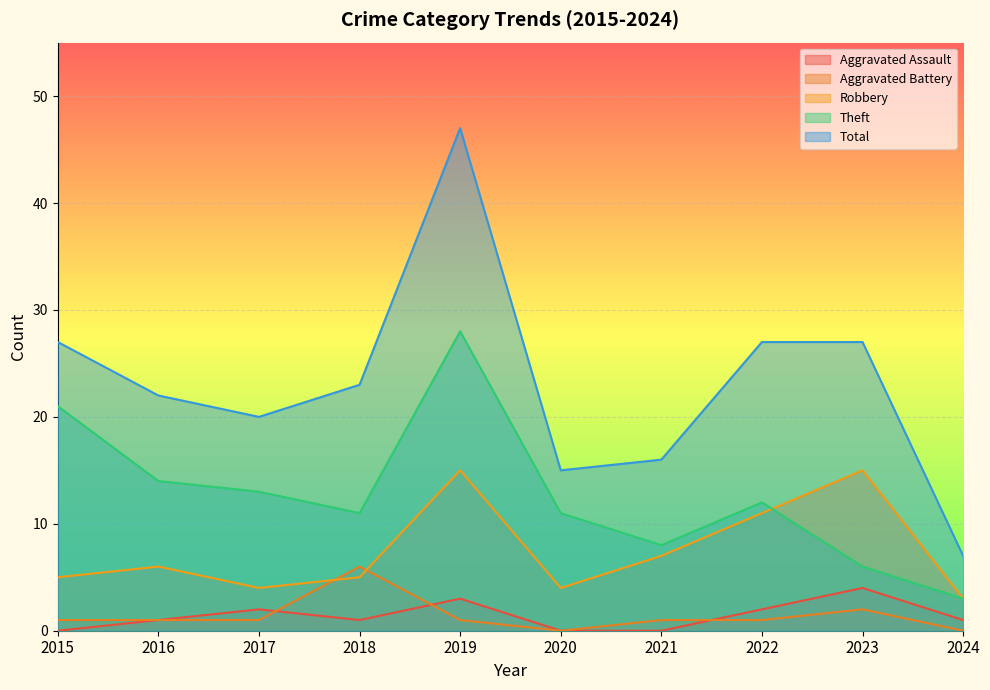

Rank the series at 2015 from lowest to highest value.

Aggravated Assault, Aggravated Battery, Robbery, Theft, Total